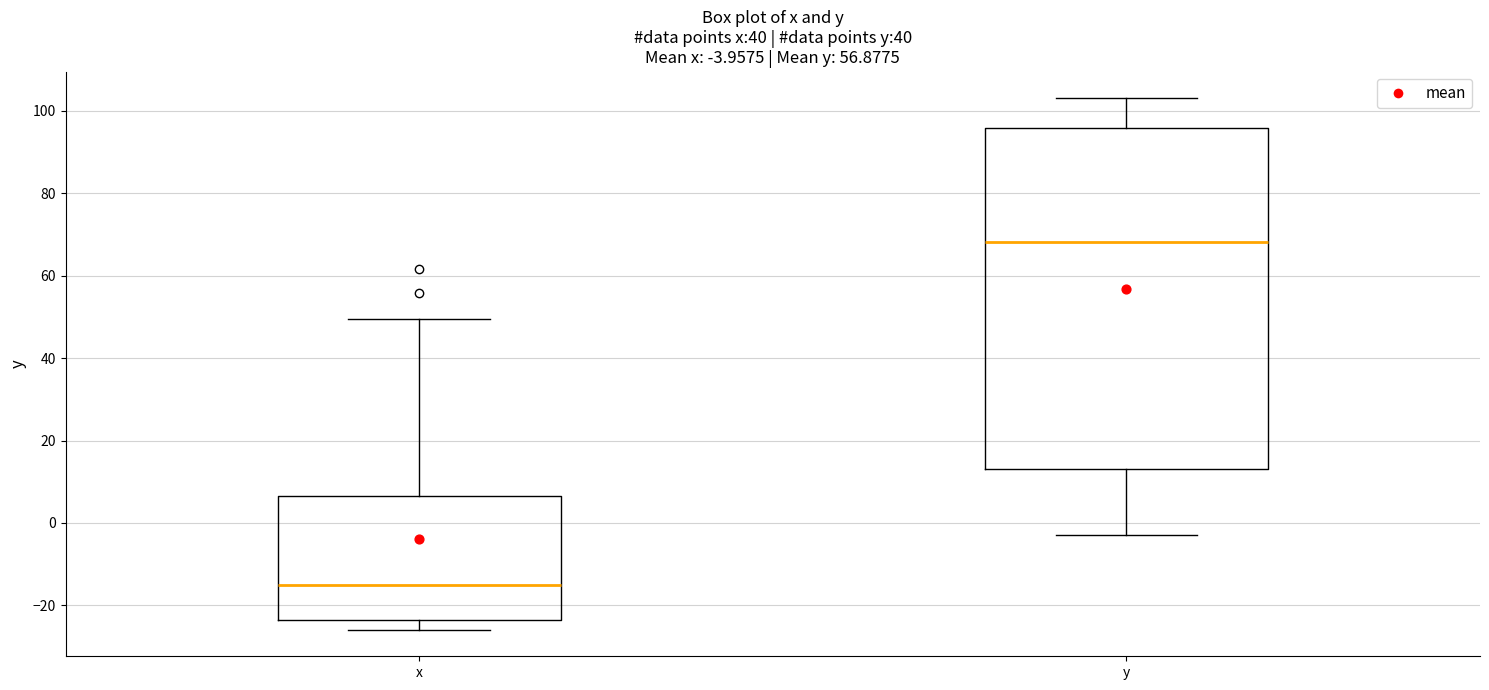

Comparing the boxes themselves (not the whiskers), which one is the tallest?

y